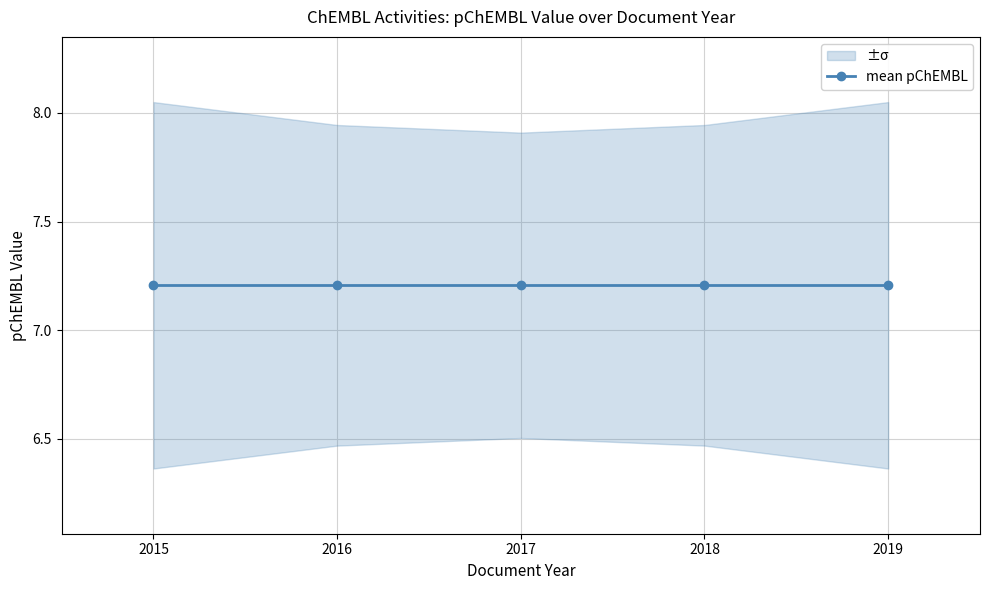

At which category is the sum across all series the highest?

2017